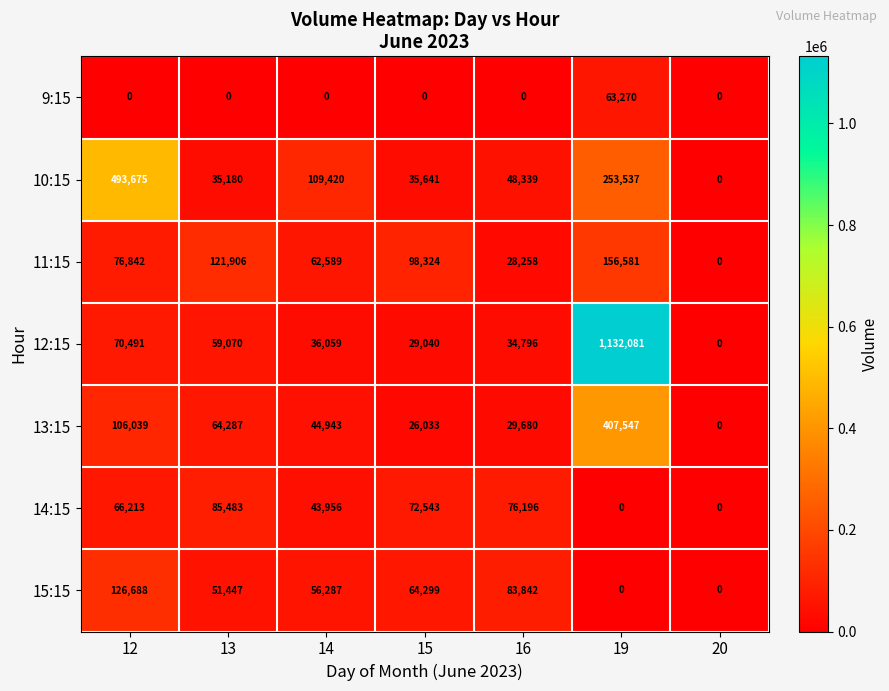

At which label is 12:15 closest to 566040?

12